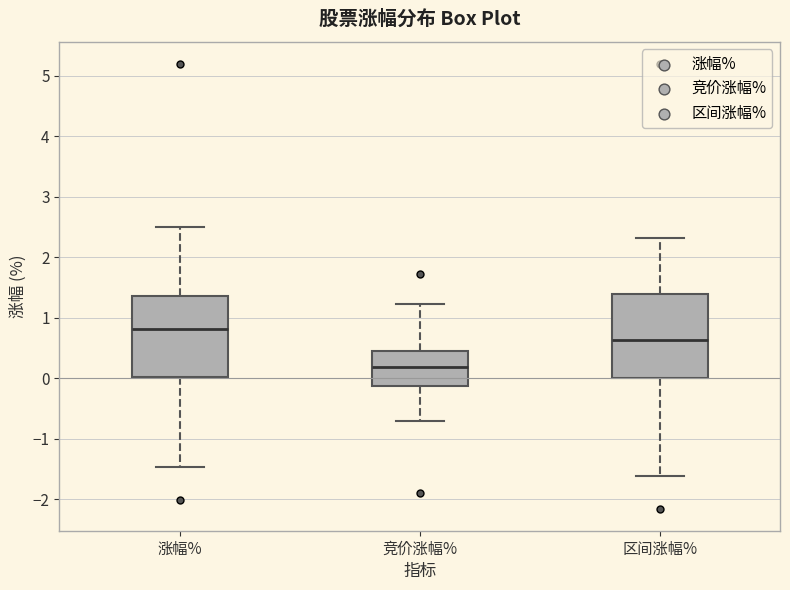

Which box's median line is the lowest?

竞价涨幅%